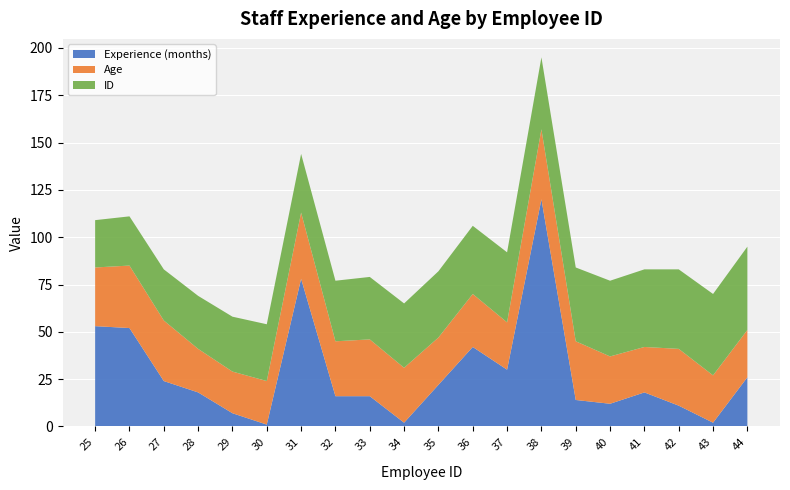

Reading left to right, extract all data points from this chart.

Experience (months): 53	52	24	18	7	1	78	16	16	2	22	42	30	120	14	12	18	11	2	26
Age: 31	33	32	23	22	23	35	29	30	29	25	28	25	37	31	25	24	30	25	25
ID: 25	26	27	28	29	30	31	32	33	34	35	36	37	38	39	40	41	42	43	44